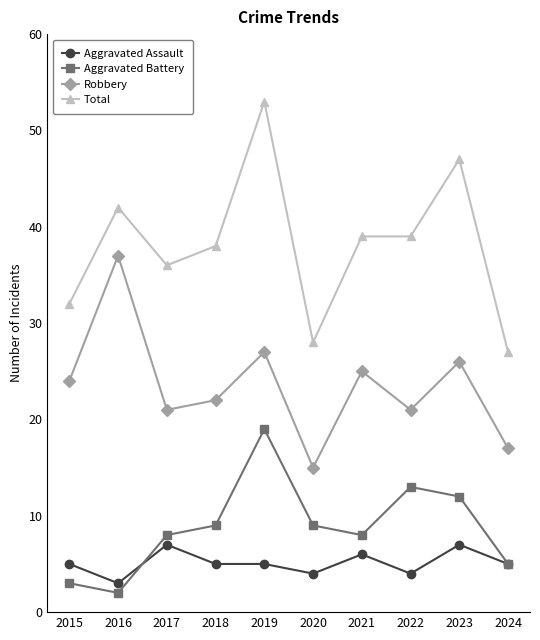

Reading left to right, what are all the values shown in this chart?

Aggravated Assault: 2015=5	2016=3	2017=7	2018=5	2019=5	2020=4	2021=6	2022=4	2023=7	2024=5
Aggravated Battery: 2015=3	2016=2	2017=8	2018=9	2019=19	2020=9	2021=8	2022=13	2023=12	2024=5
Robbery: 2015=24	2016=37	2017=21	2018=22	2019=27	2020=15	2021=25	2022=21	2023=26	2024=17
Total: 2015=32	2016=42	2017=36	2018=38	2019=53	2020=28	2021=39	2022=39	2023=47	2024=27